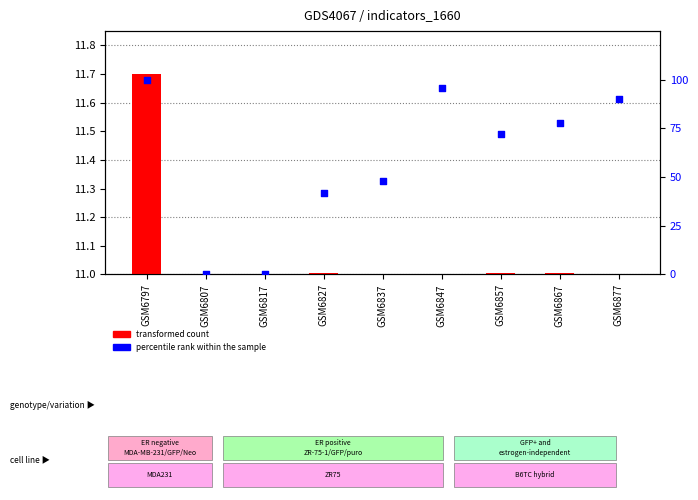

Which series has the largest total across all categories?

percentile rank within the sample